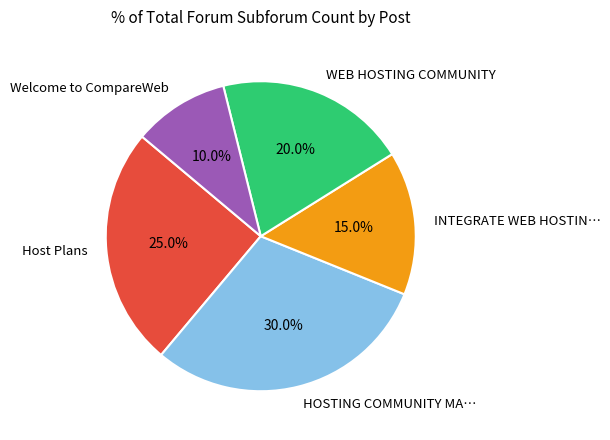

Rank the categories by value from lowest to highest.

Welcome to CompareWeb, INTEGRATE WEB HOSTIN…, WEB HOSTING COMMUNITY, Host Plans, HOSTING COMMUNITY MA…